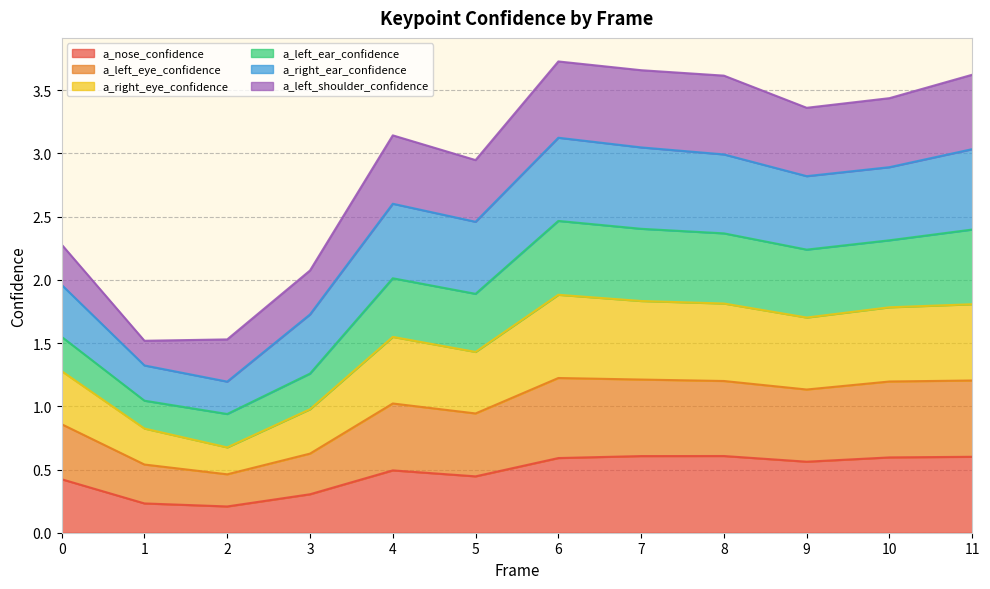

At which category is the sum across all series the highest?

6